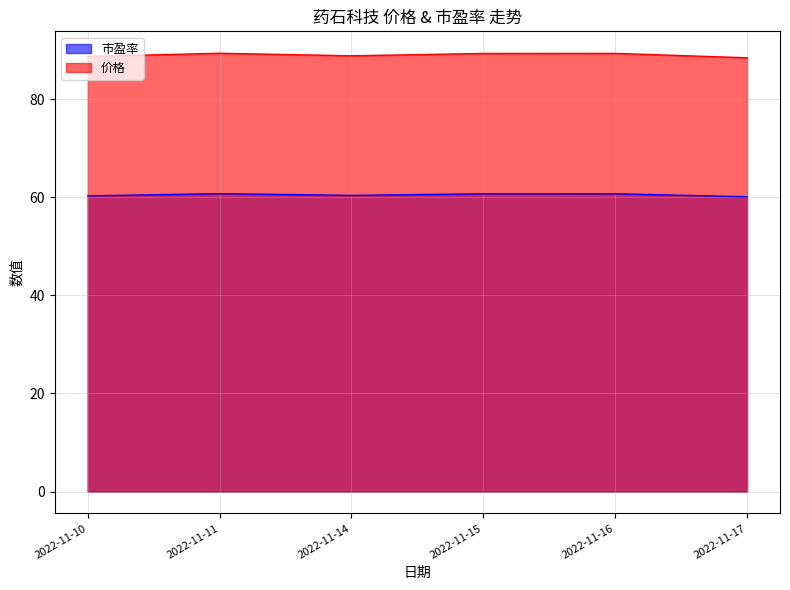

What are all the series names shown in the legend?

市盈率, 价格